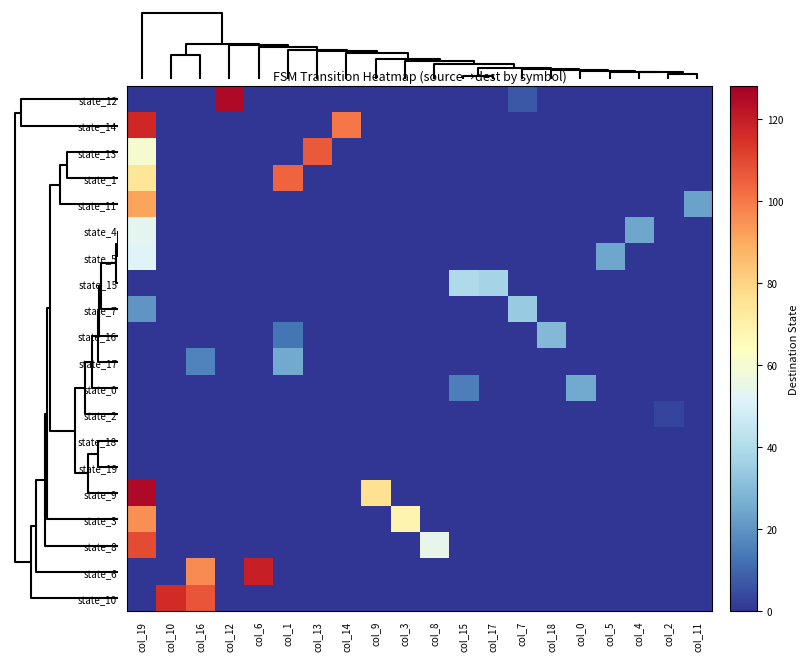

At how many categories does at least one series exceed 118?

3